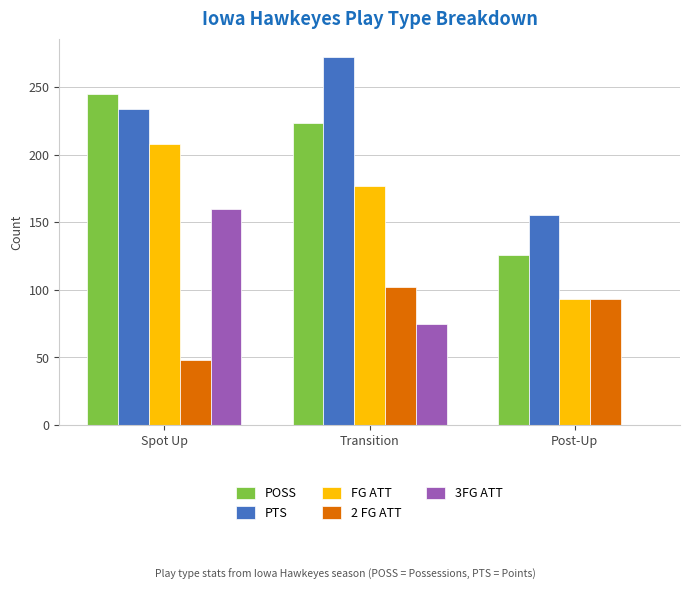

What are all the series names shown in the legend?

POSS, PTS, FG ATT, 2 FG ATT, 3FG ATT